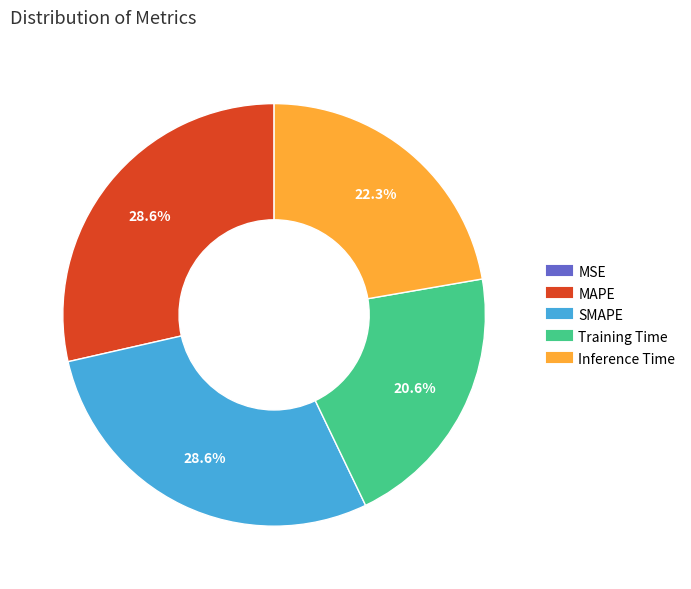

Does any single category account for the majority?

No